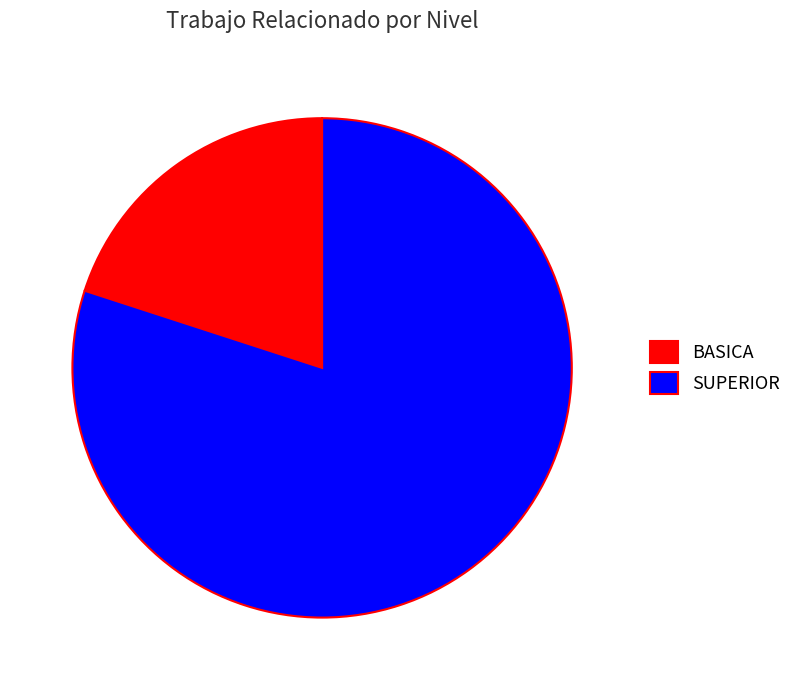

Is the sum of SUPERIOR and BASICA greater than half?

Yes